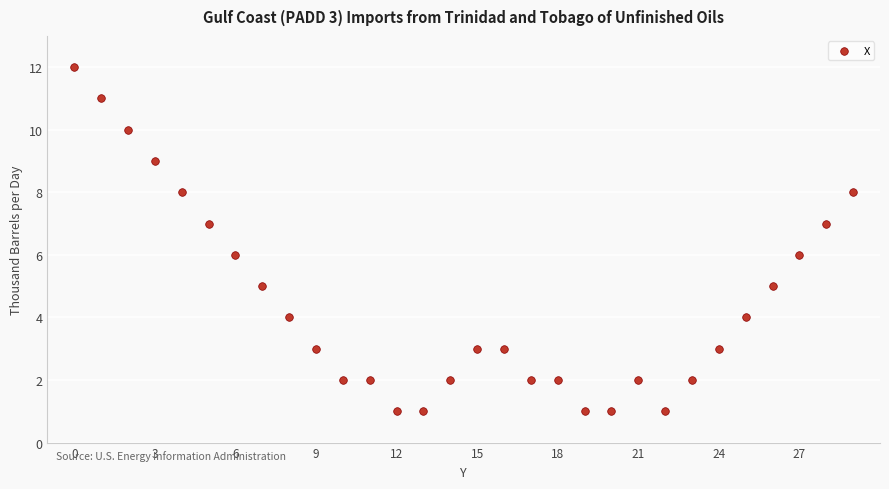

What is the range of Y values (max minus min)?

11